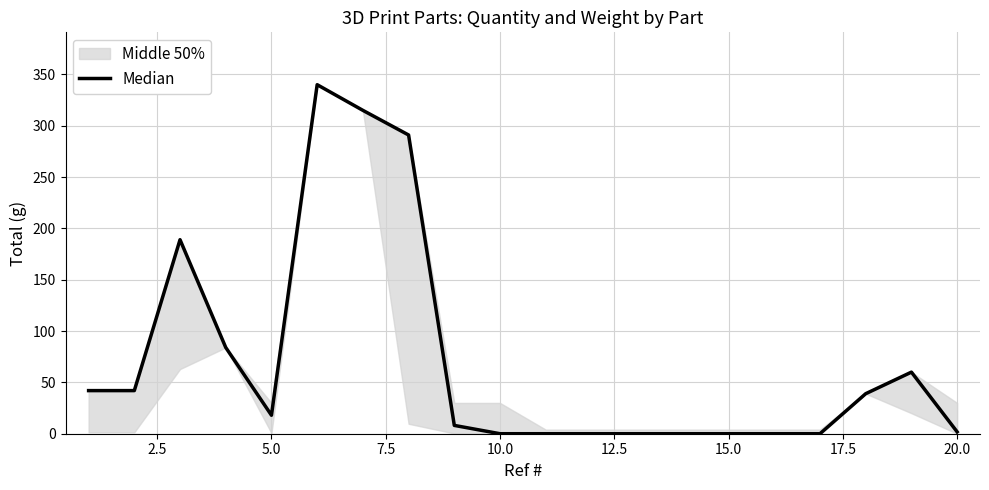

Does the chart display data point markers on the line(s)?

No